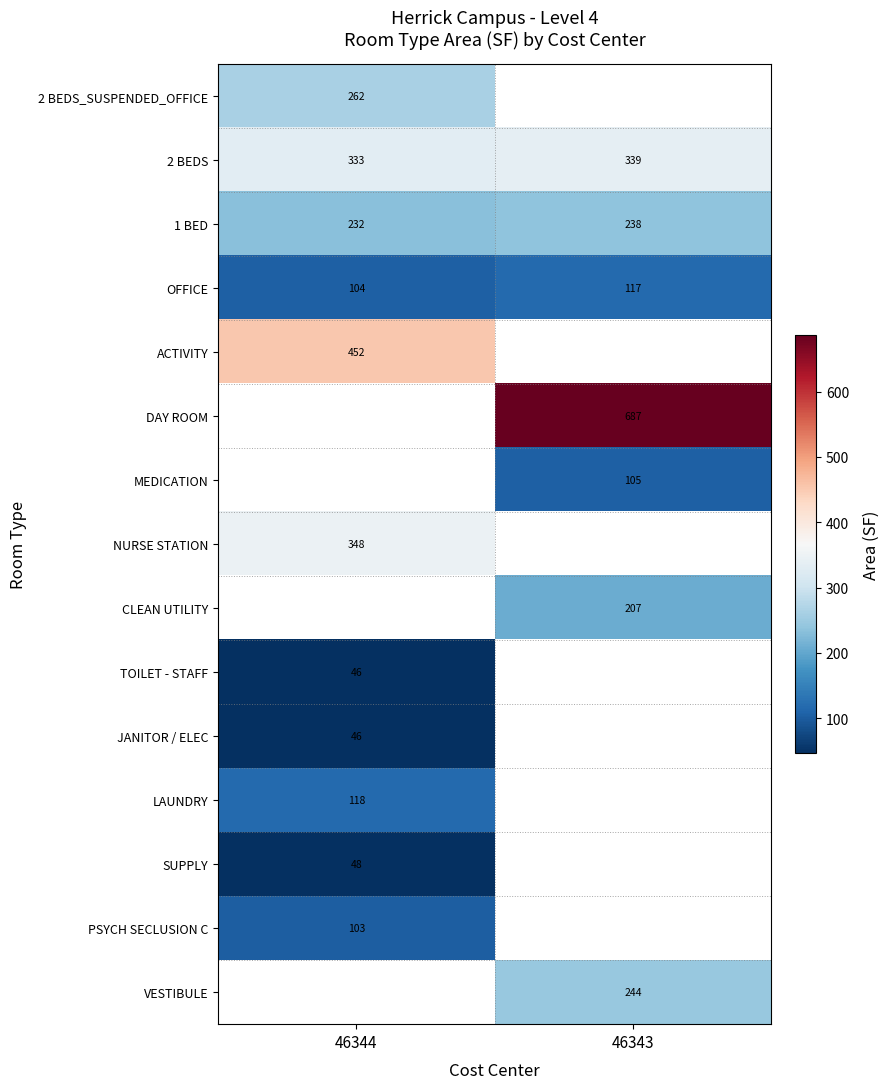

Is the value of OFFICE at 46344 greater than the value of 1 BED at 46344?

No